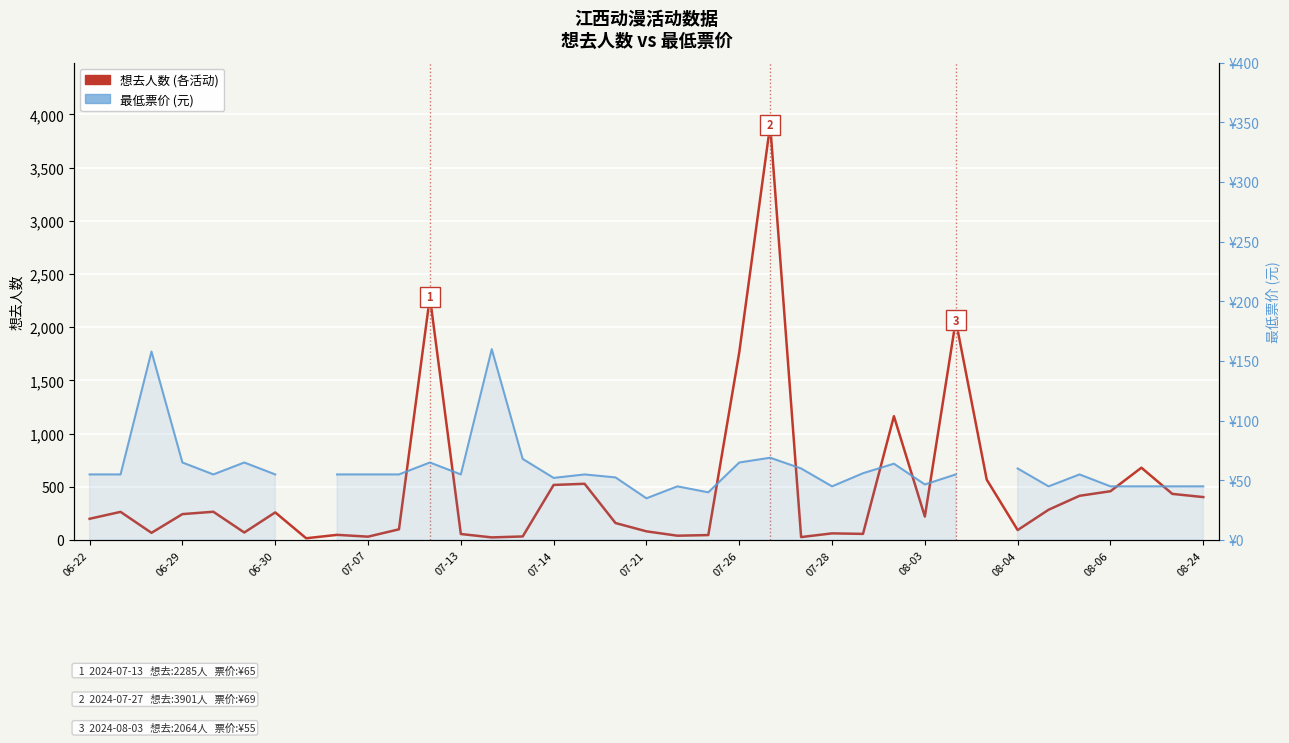

What position from the left is 07-26?

22